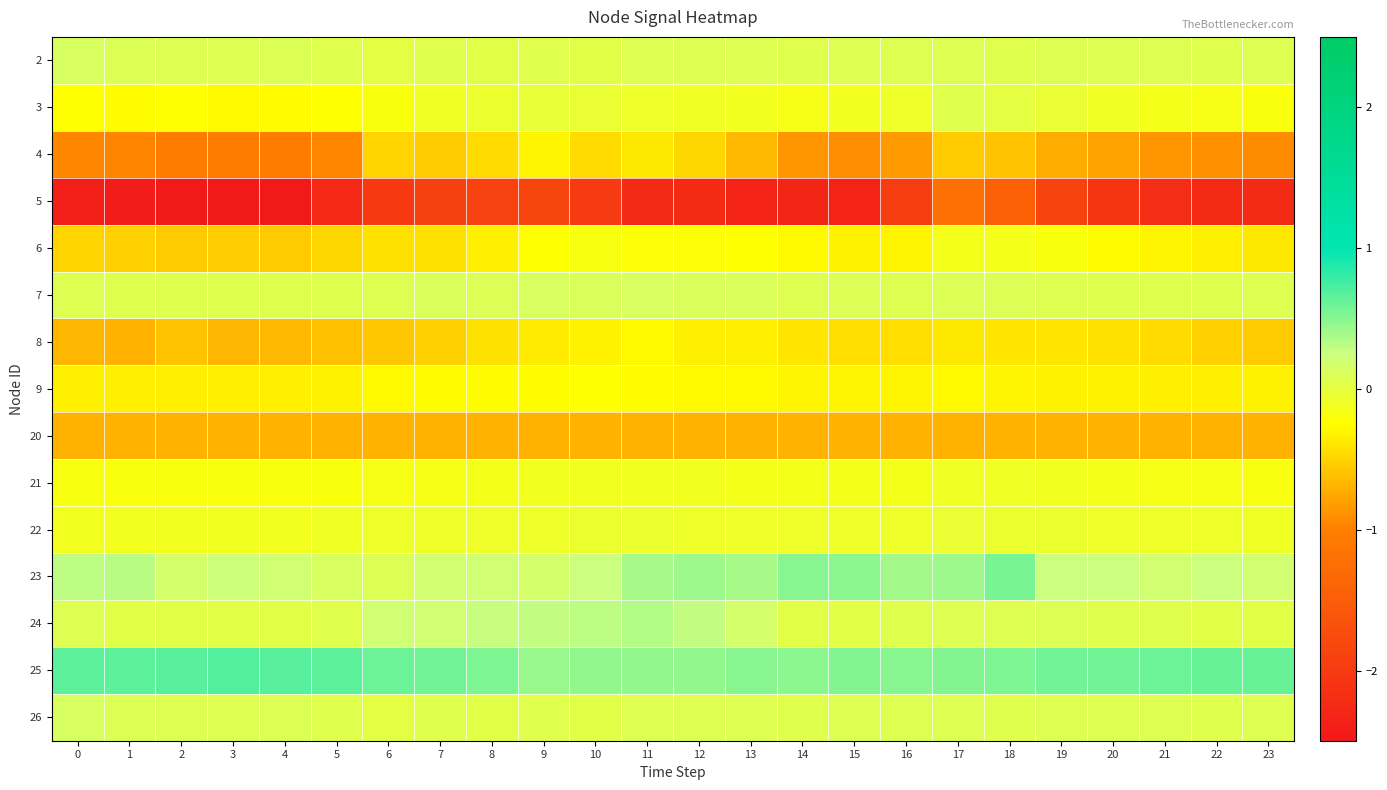

What is the greatest value displayed?

0.7